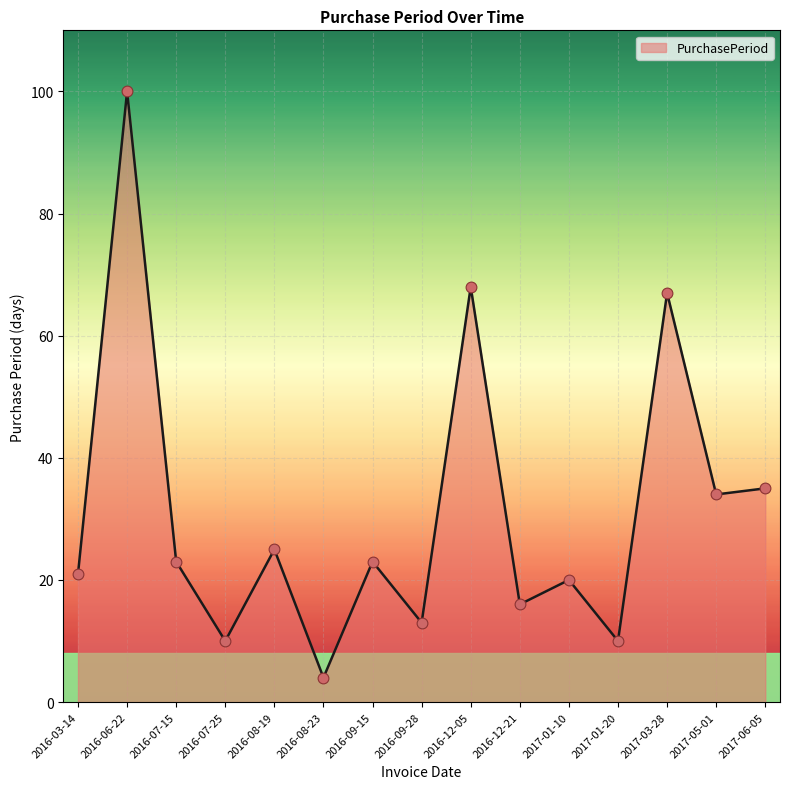

Which has a higher value, 2017-01-10 or 2016-12-21?

2017-01-10